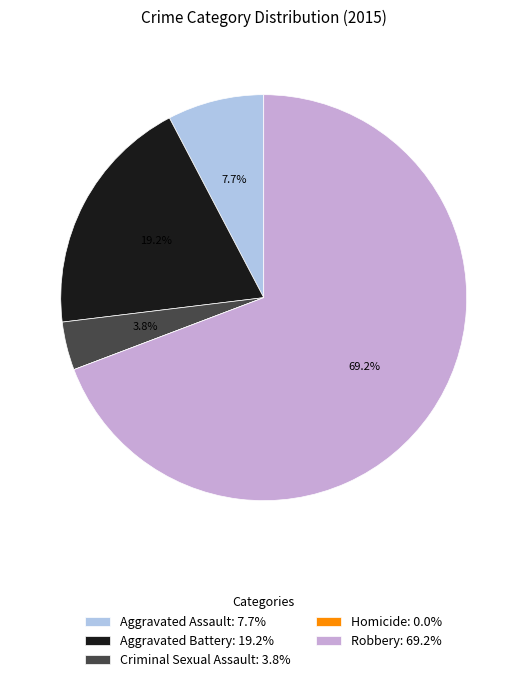

Between Aggravated Battery: 19.2% and Aggravated Assault: 7.7%, which is larger?

Aggravated Battery: 19.2%